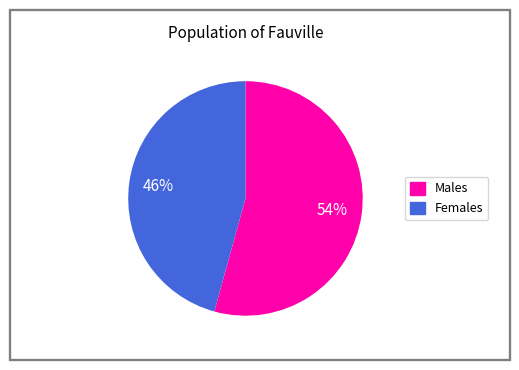

Is there a majority slice in this chart?

Yes